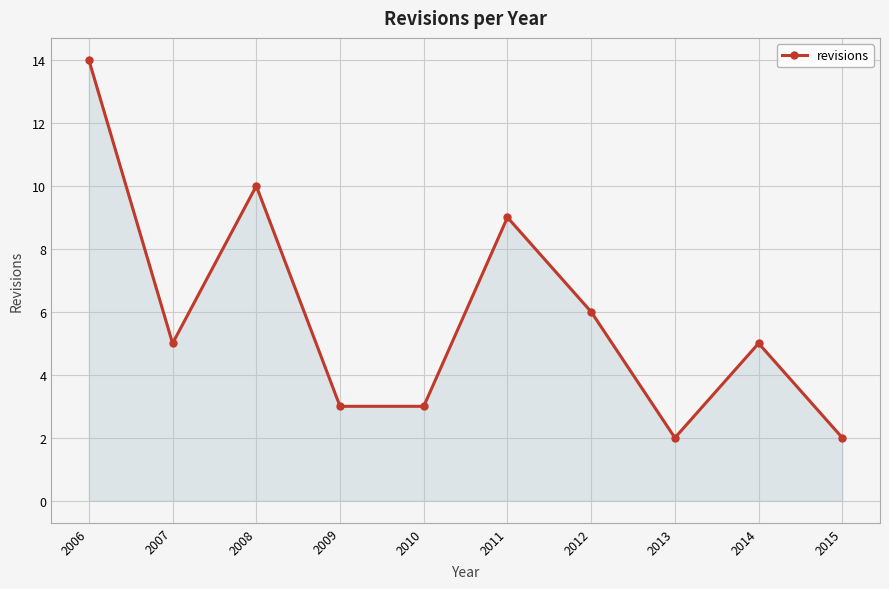

At which label does the data first exceed 5?

2006